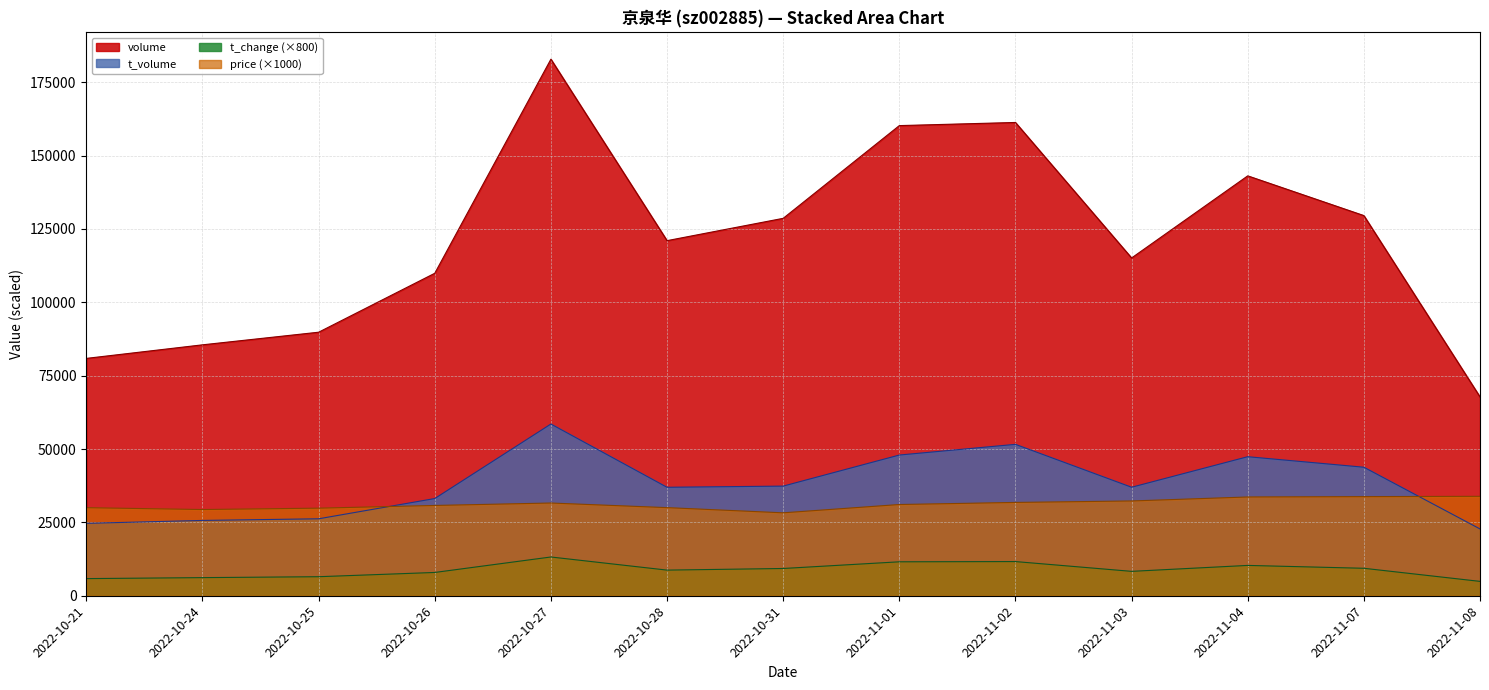

At which label does volume reach its peak?

2022-10-27